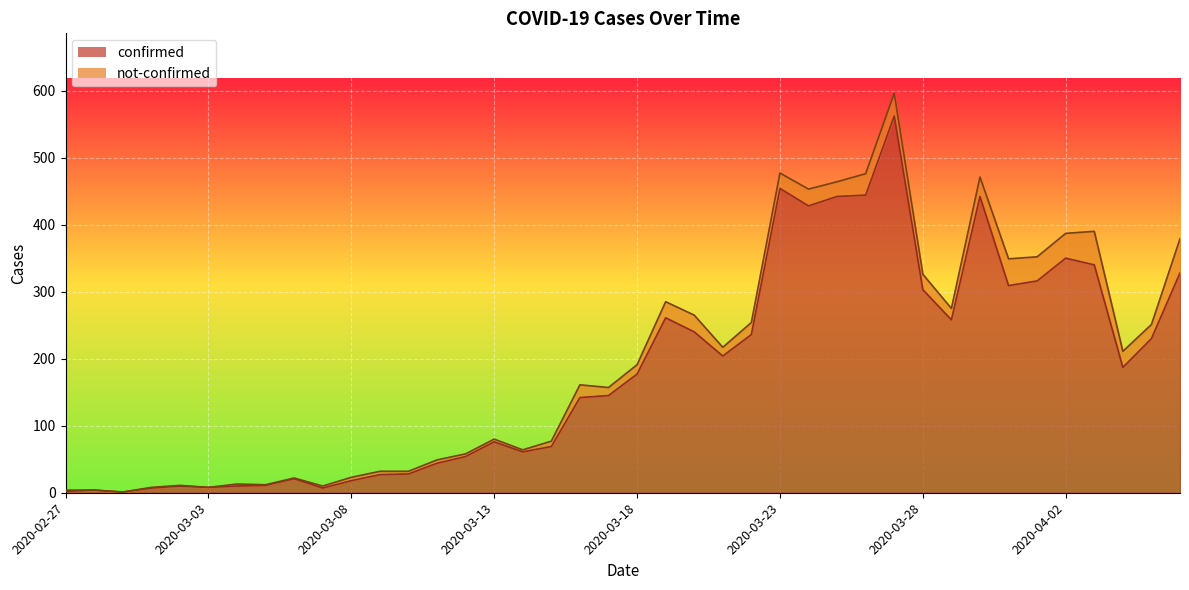

What is the label of the 31st point from the right?

2020-03-07